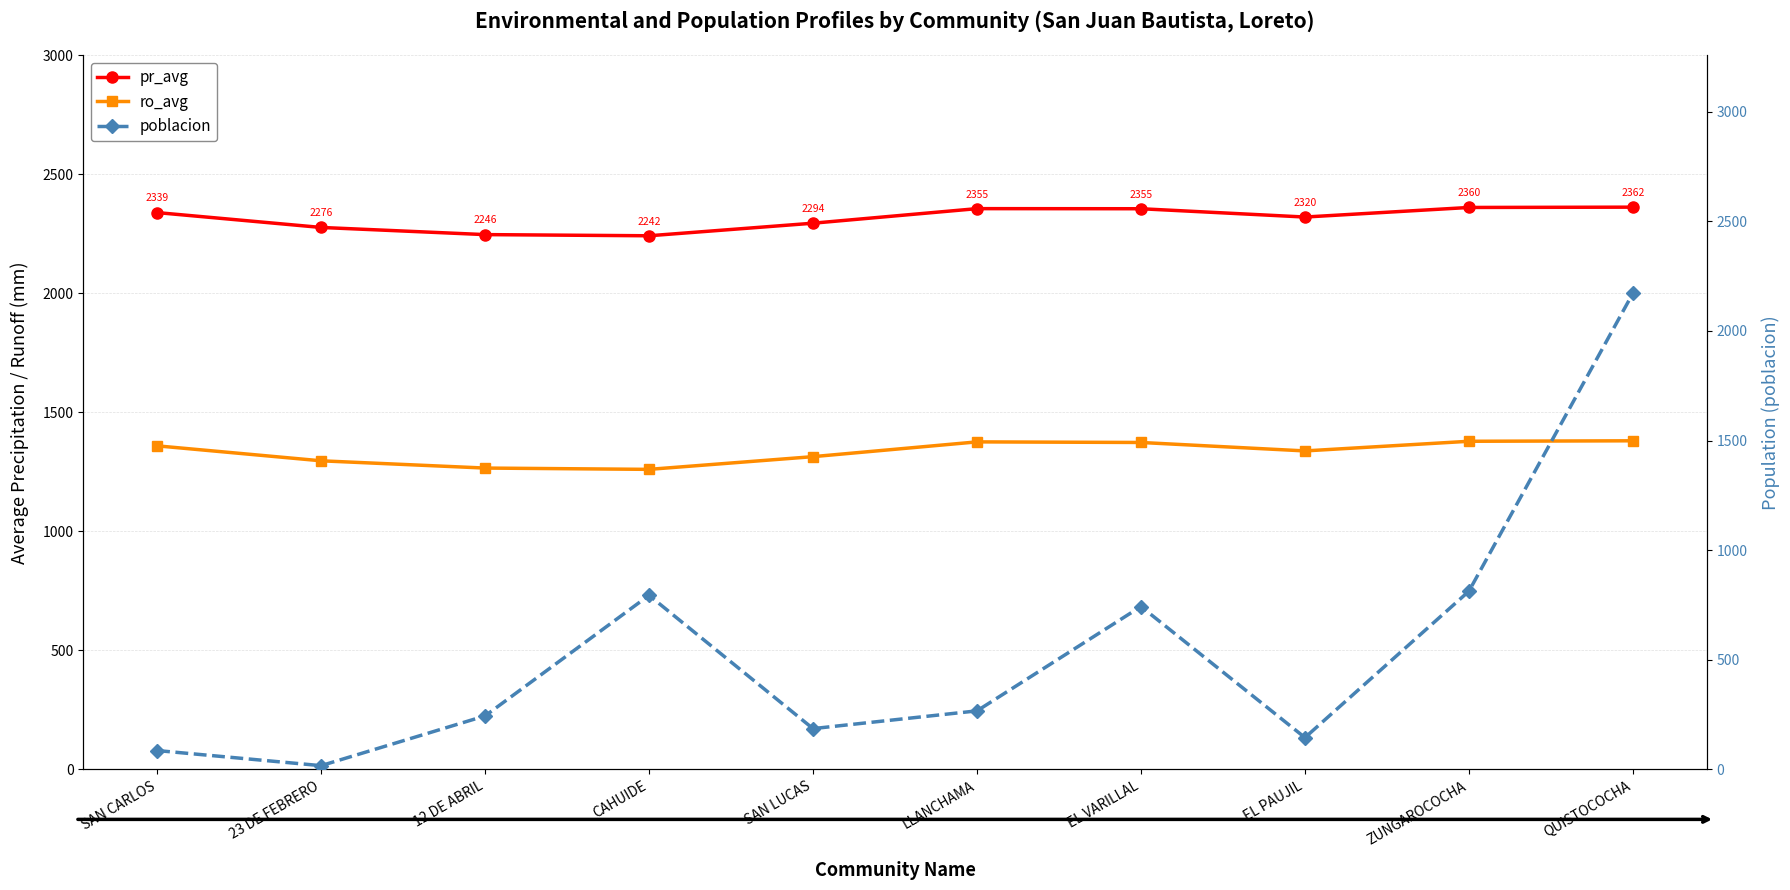

At how many categories does at least one series exceed 1508?

10